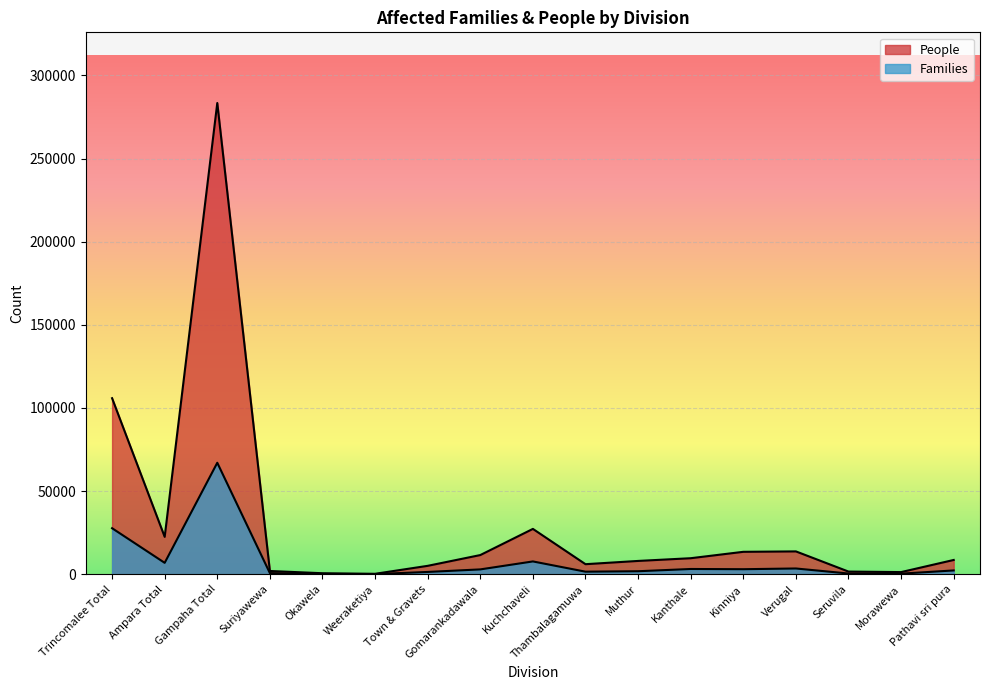

How many values in the People series exceed 8550?

8